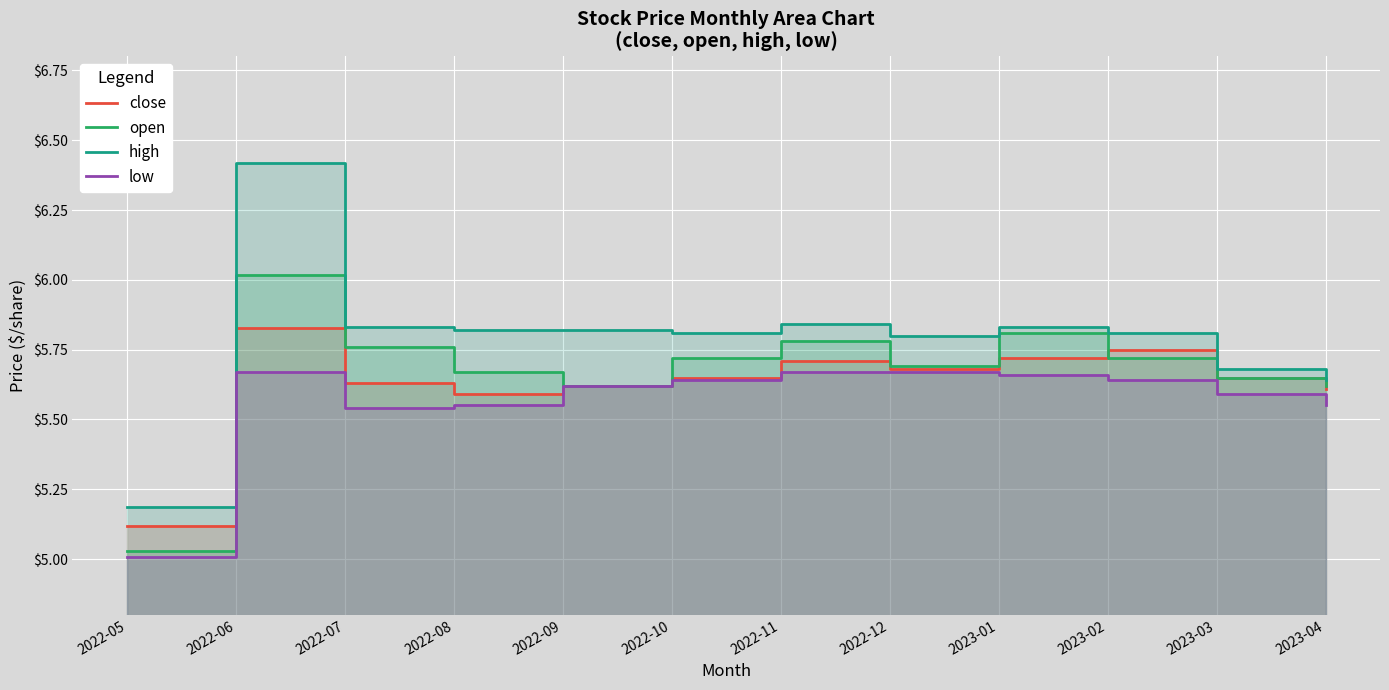

True or false: high and low intersect in this chart.

False